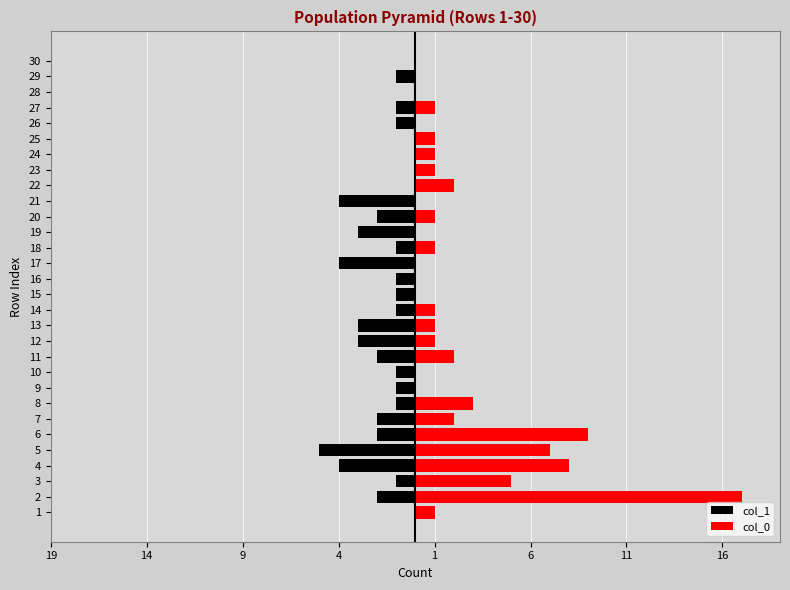

How many values in the col_0 series are below 1?

11